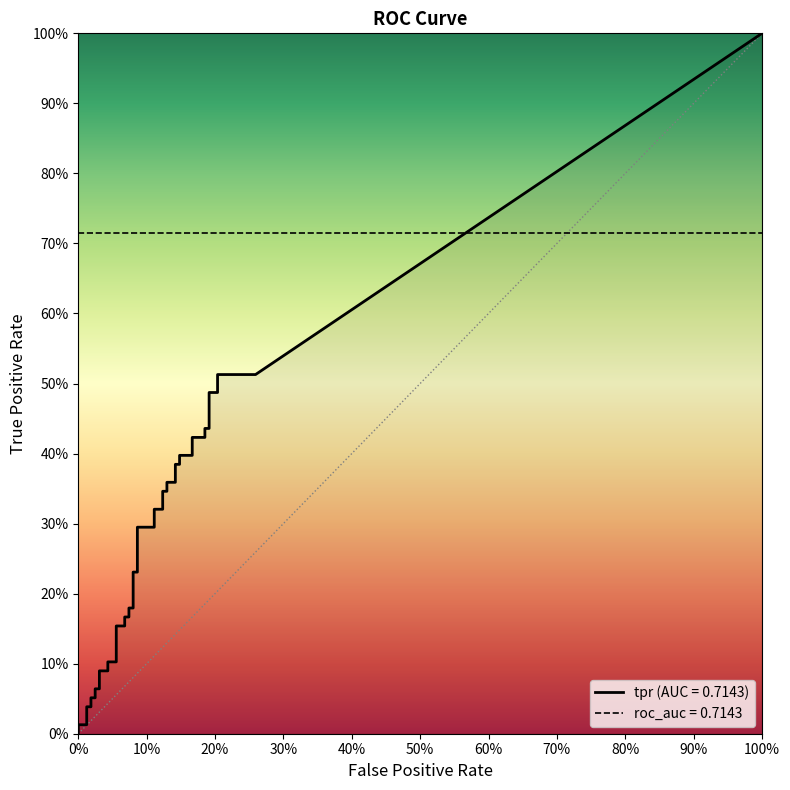

True or false: fpr and tpr cross at least once.

False